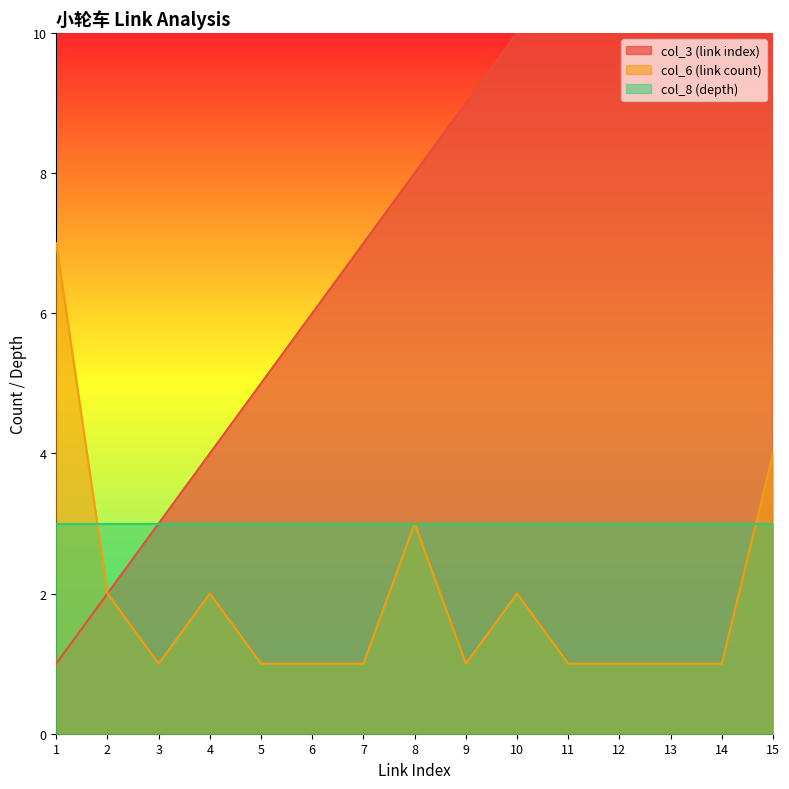

At how many categories does at least one series exceed 1?

15